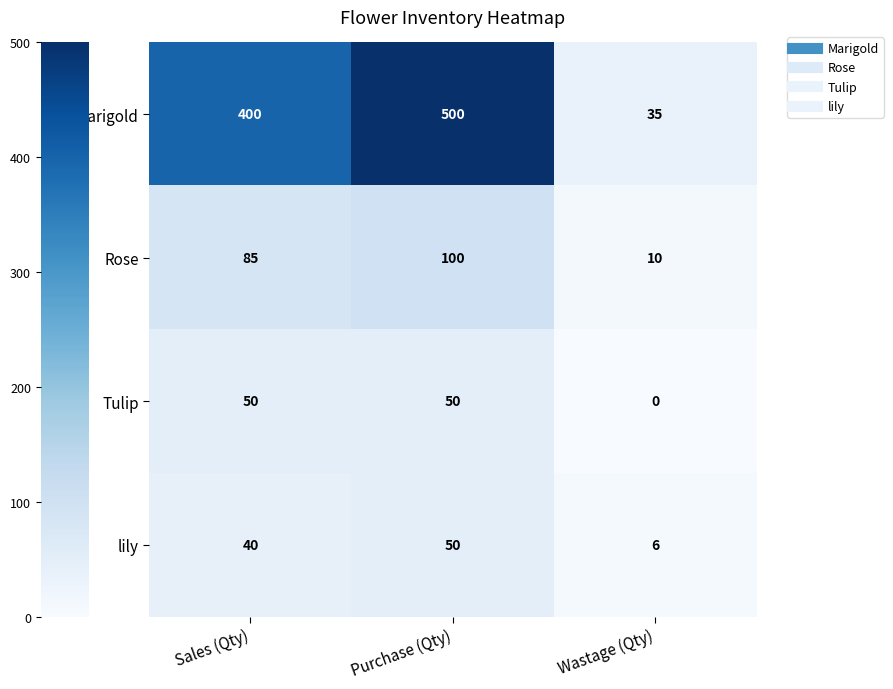

Reading right to left, transcribe all the data shown in this chart.

Marigold: 35	500	400
Rose: 10	100	85
Tulip: 0	50	50
lily: 6	50	40